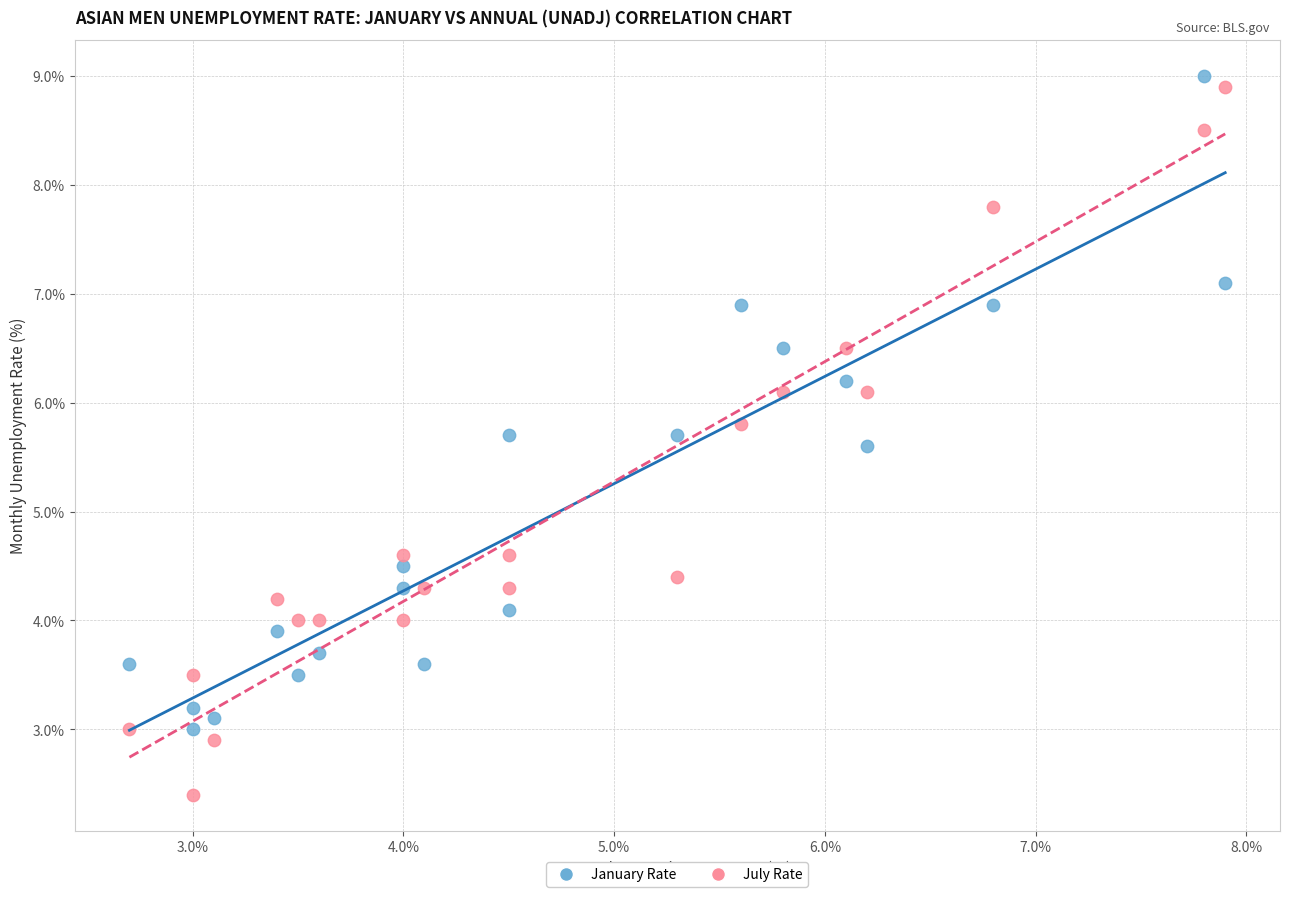

Which series has the widest spread of Y values?

July Rate